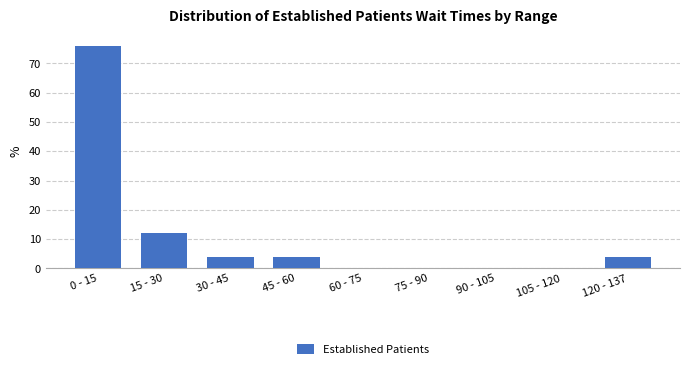

Reading left to right, list all the values displayed in this chart.

0 - 15=76	15 - 30=12	30 - 45=4	45 - 60=4	60 - 75=0	75 - 90=0	90 - 105=0	105 - 120=0	120 - 137=4